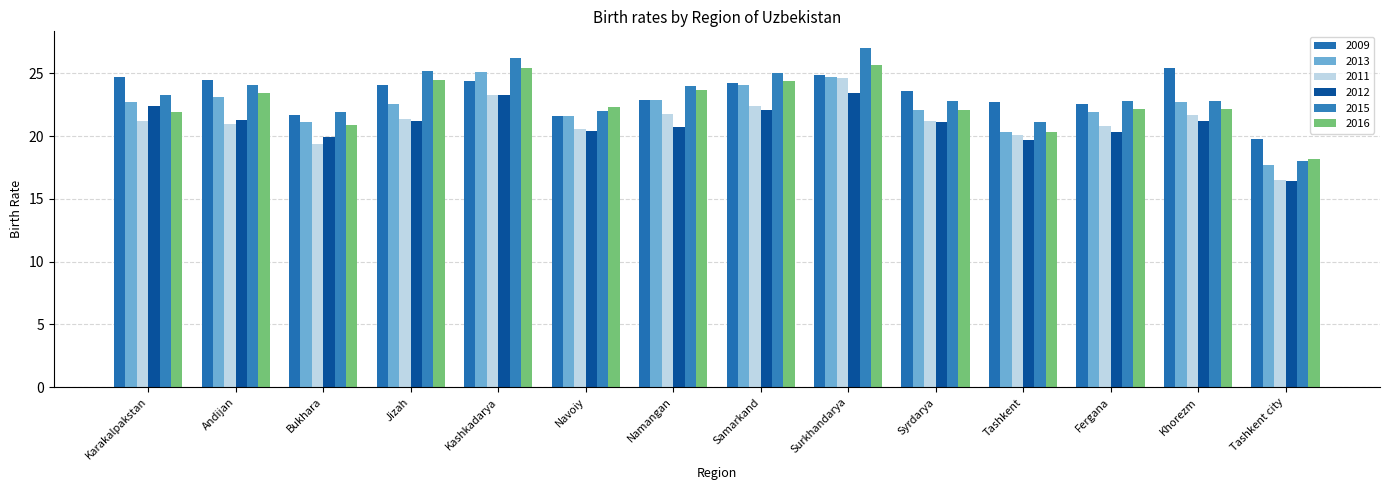

Rank the series by their maximum value, from lowest to highest.

2012, 2011, 2013, 2009, 2016, 2015